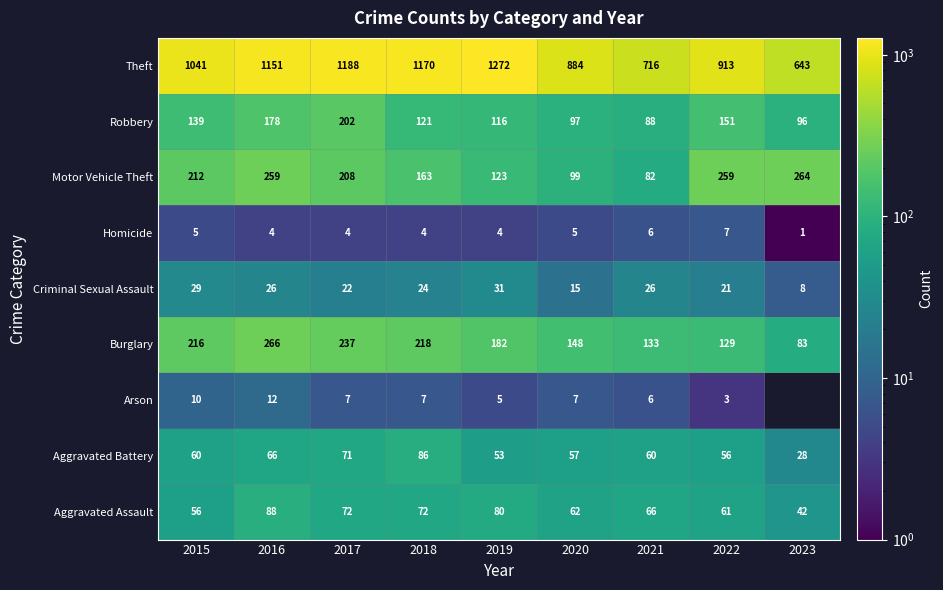

Is the value of Robbery at 2018 greater than the value of Criminal Sexual Assault at 2017?

Yes